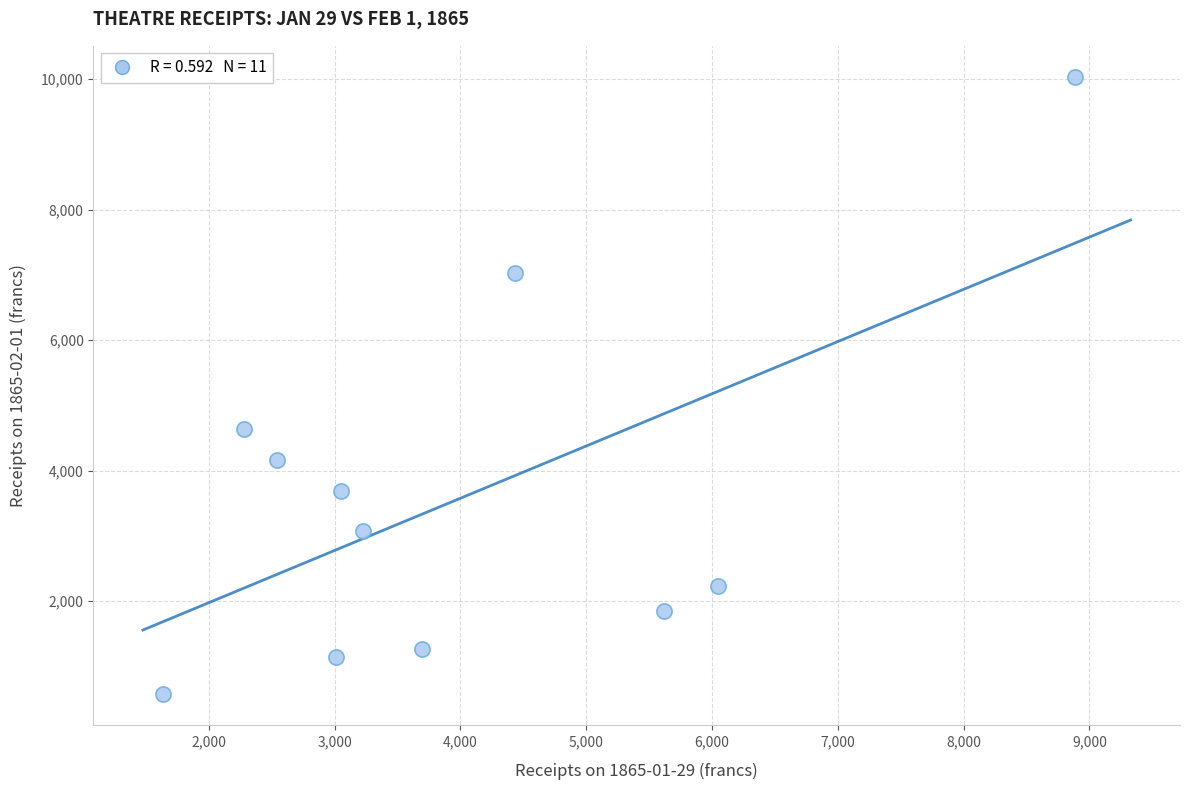

What Y value in the scatter plot is closest to 5307?

4641.0